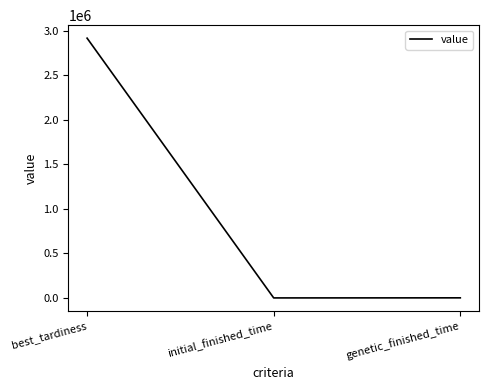

What is the sum of the values at best_tardiness and genetic_finished_time?

2915062.4